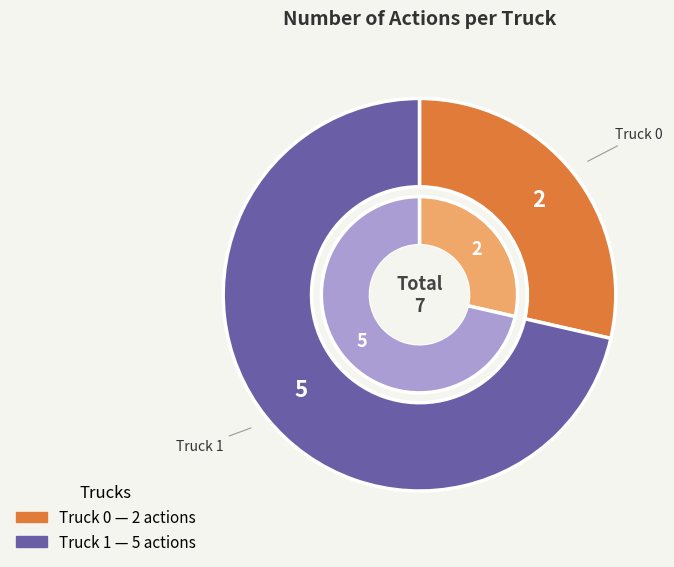

Does any single category account for the majority?

Yes